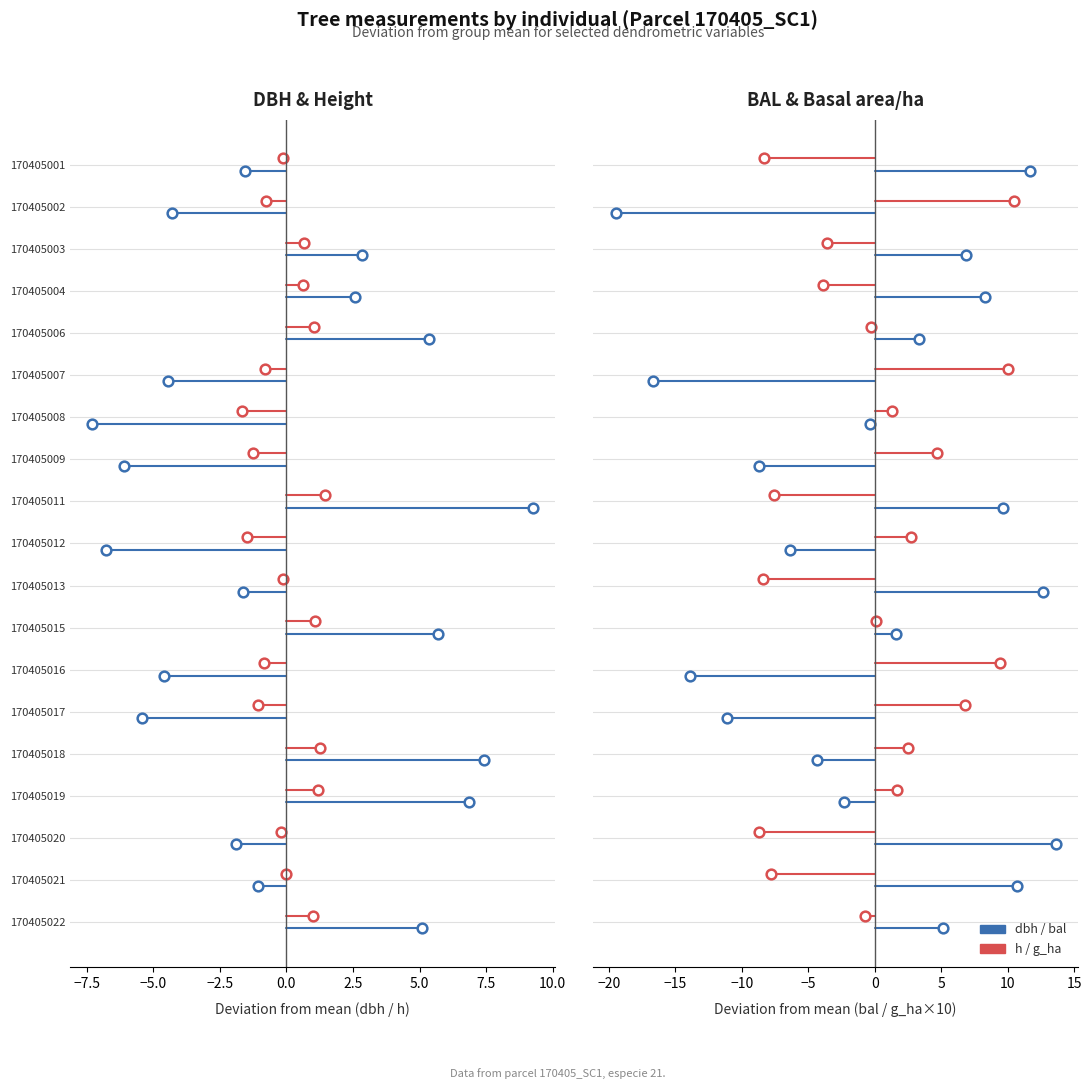

Which series has the largest total across all categories?

dbh